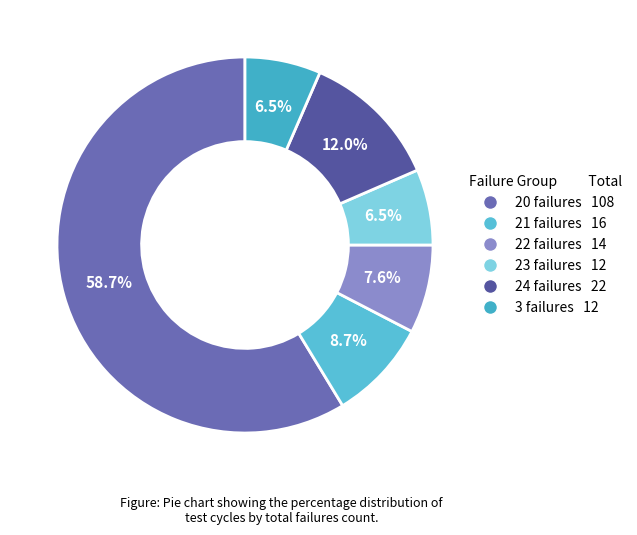

How many segments does this pie chart have?

6